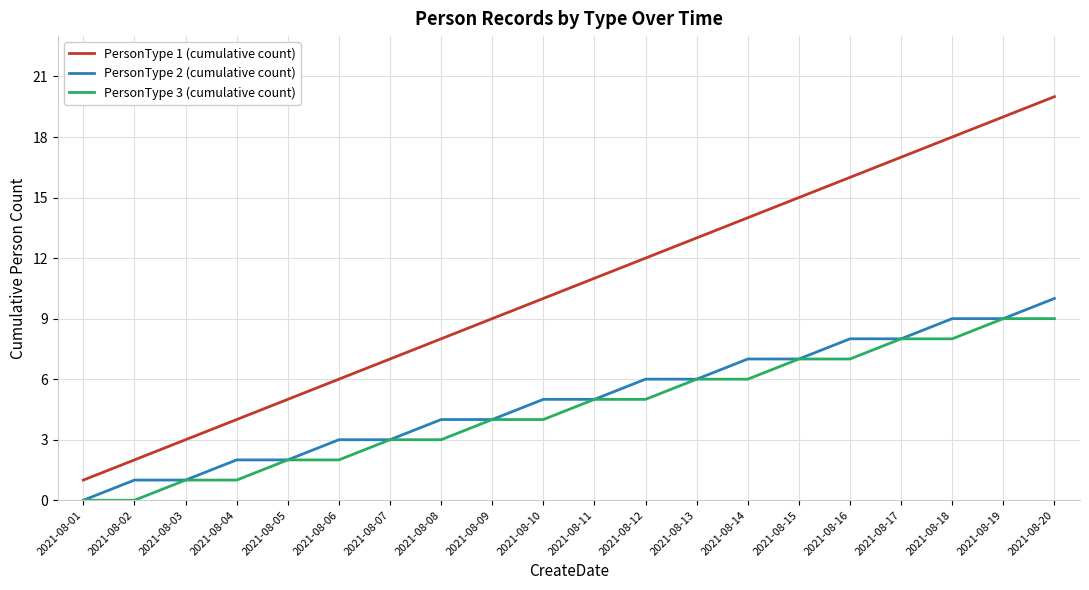

At which label does PersonType 1 (cumulative count) reach its peak?

2021-08-20